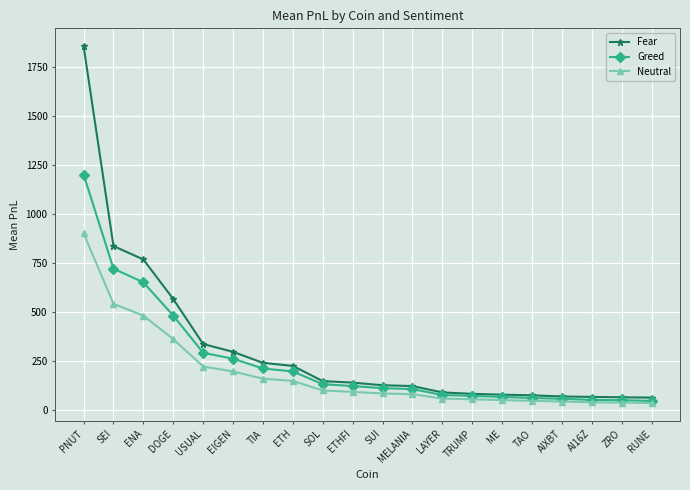

What is the highest value of the Fear series?

1855.6